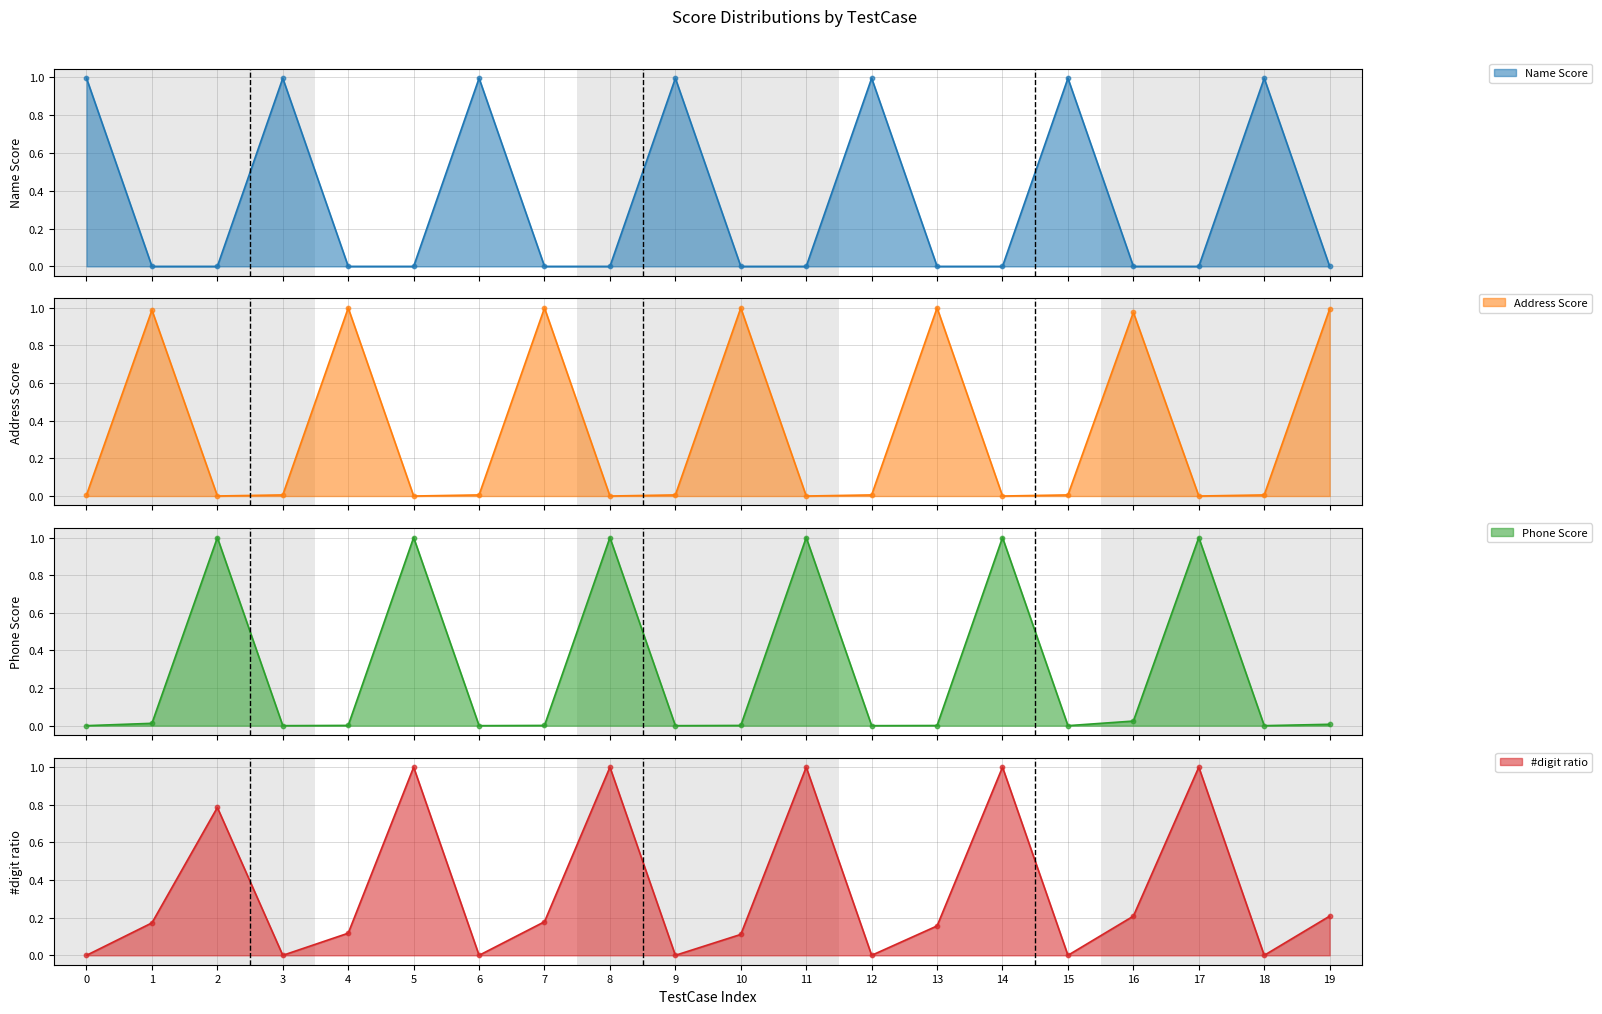

Which series has the widest spread of Y values?

#digit ratio